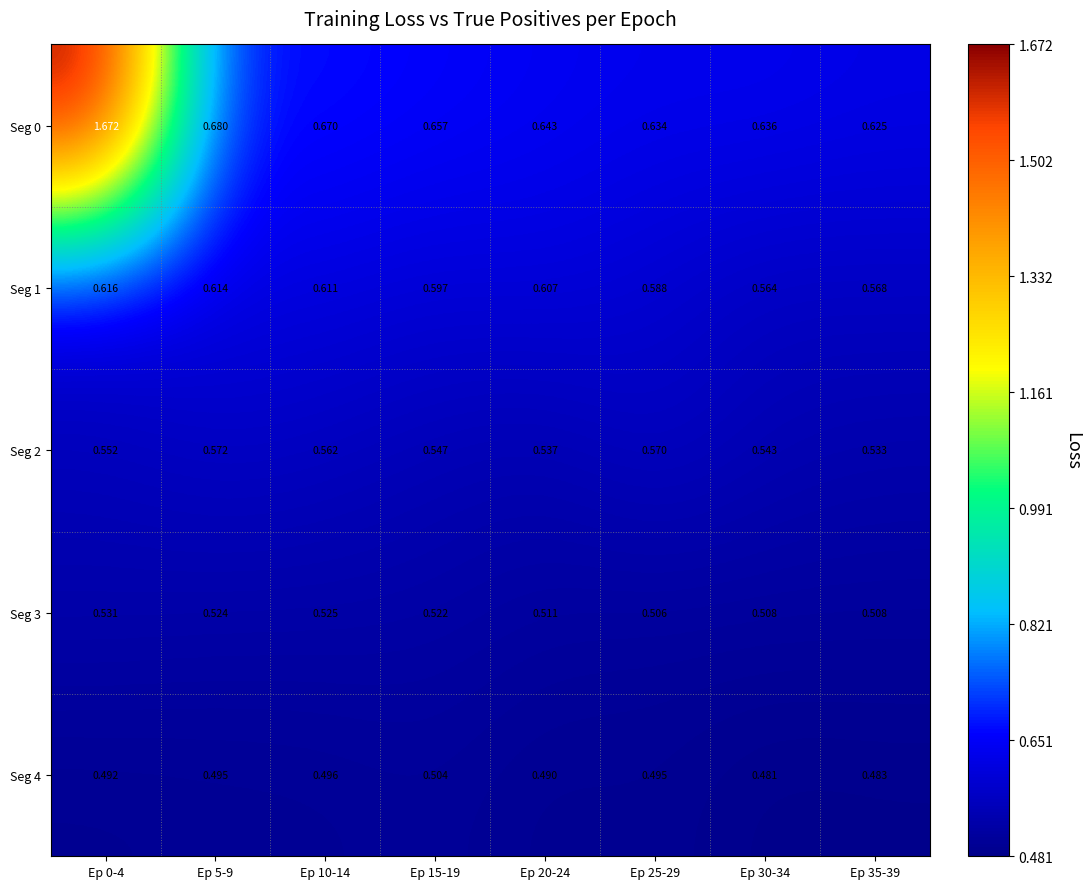

What is the spread (max minus min) of values at Ep 20-24?

0.2